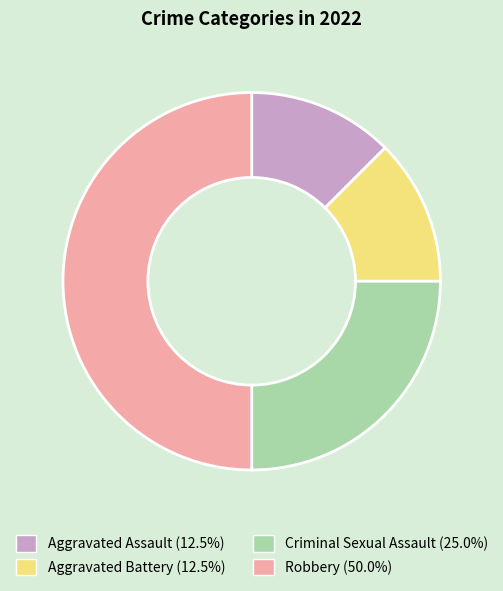

Between Robbery and Aggravated Assault, which is larger?

Robbery